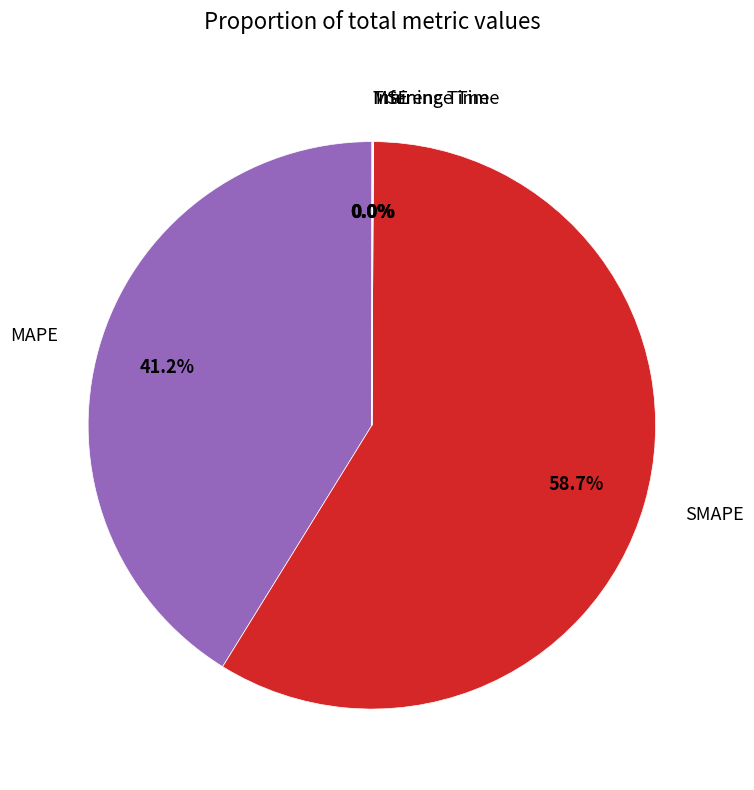

Does MAPE account for over 50% of the chart?

No